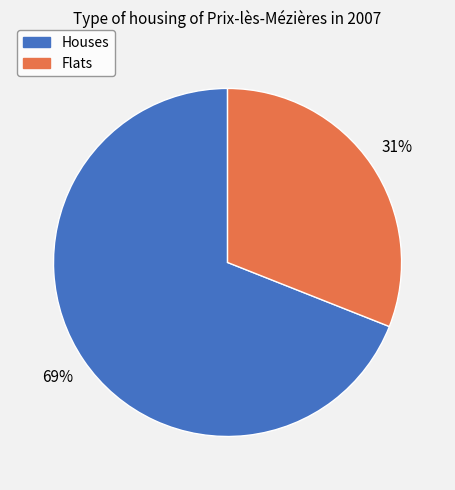

How many segments does this pie chart have?

2